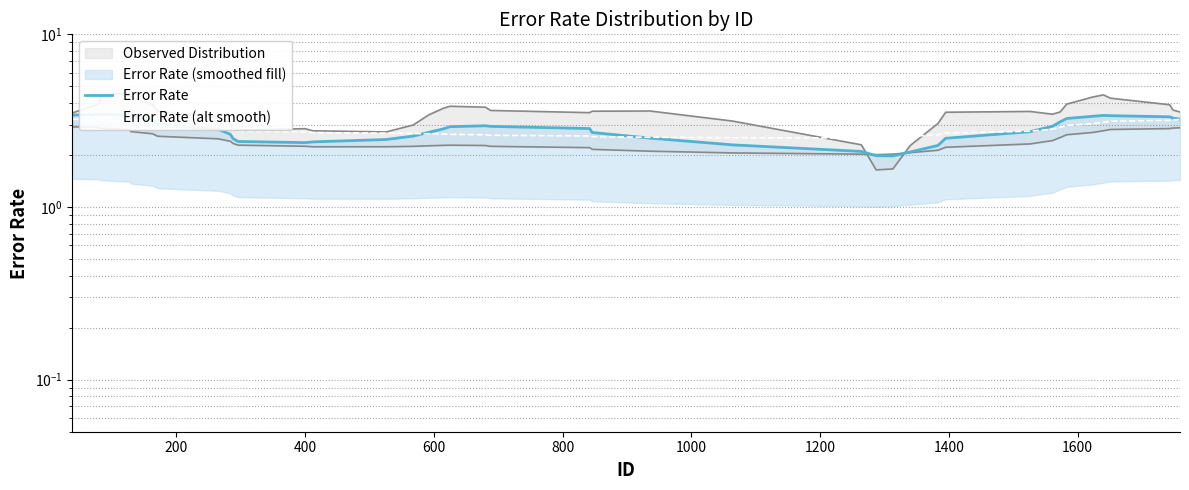

Reading right to left, transcribe all the data shown in this chart.

Error Rate: 3.2	3.3	3.3	3.4	3.4	3.4	3.3	3.1	2.9	2.7	2.5	2.3	2.1	2.0	2.0	2.1	2.3	2.5	2.7	2.8	2.9	3.0	2.9	2.8	2.7	2.6	2.5	2.4	2.4	2.4	2.5	2.6	2.8	3.0	3.2	3.3	3.4	3.4	3.4	3.4
Error Rate (alt smooth): 3.2	3.2	3.2	3.1	3.1	3.0	3.0	2.9	2.8	2.7	2.7	2.6	2.6	2.5	2.5	2.5	2.5	2.5	2.6	2.6	2.6	2.6	2.6	2.6	2.7	2.7	2.7	2.7	2.7	2.8	2.8	2.9	2.9	3.0	3.0	3.1	3.1	3.2	3.2	3.2